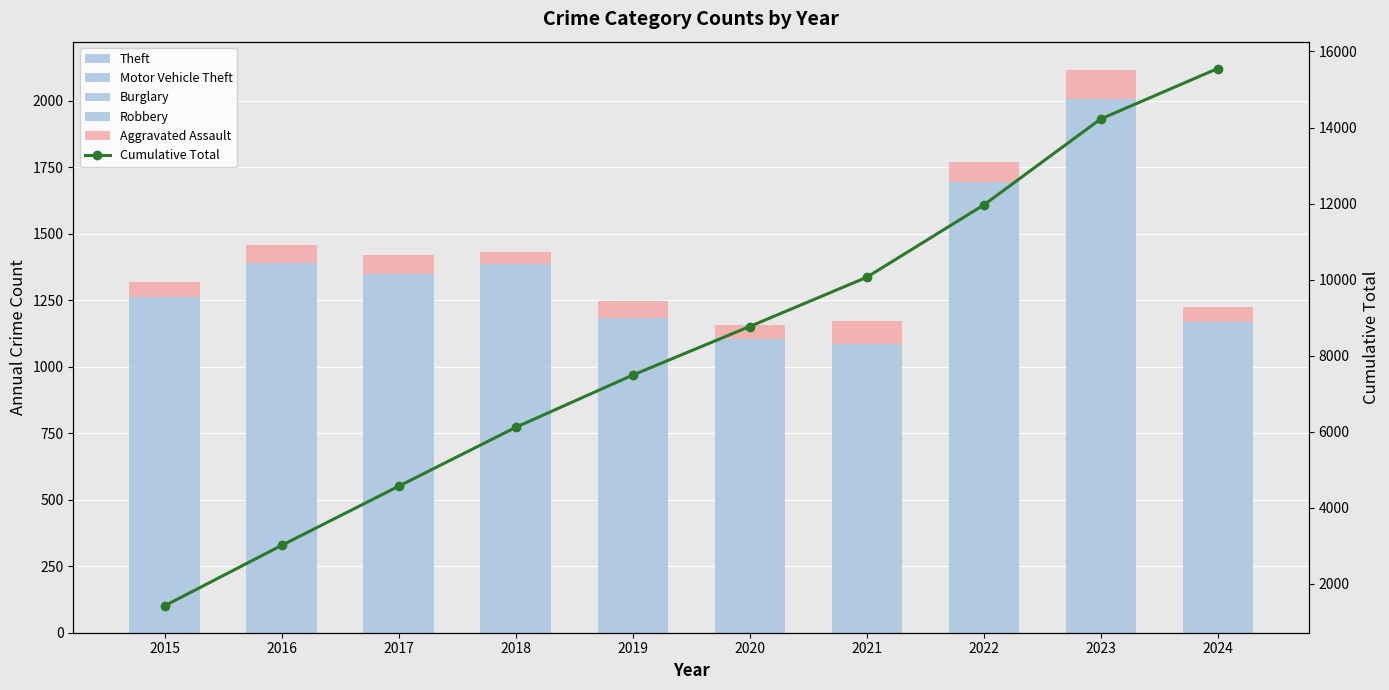

What is the difference between the maximum and second lowest values in the Cumulative Total series?

12538